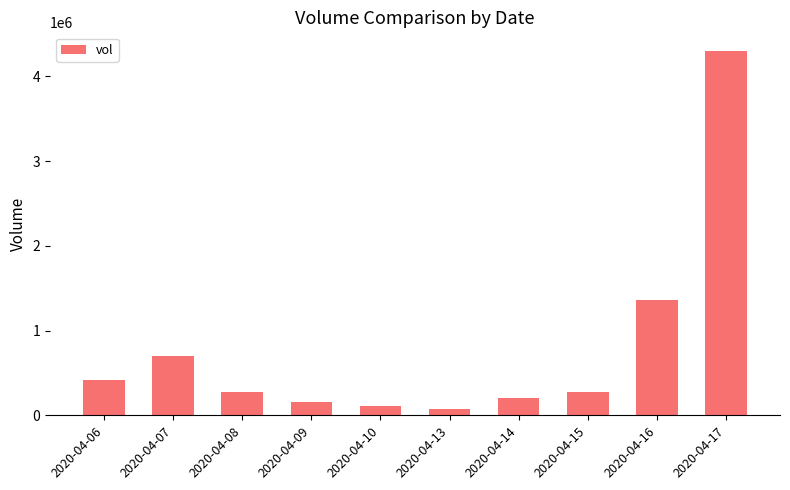

What is the ratio of the value at 2020-04-06 to the value at 2020-04-10?

3.9